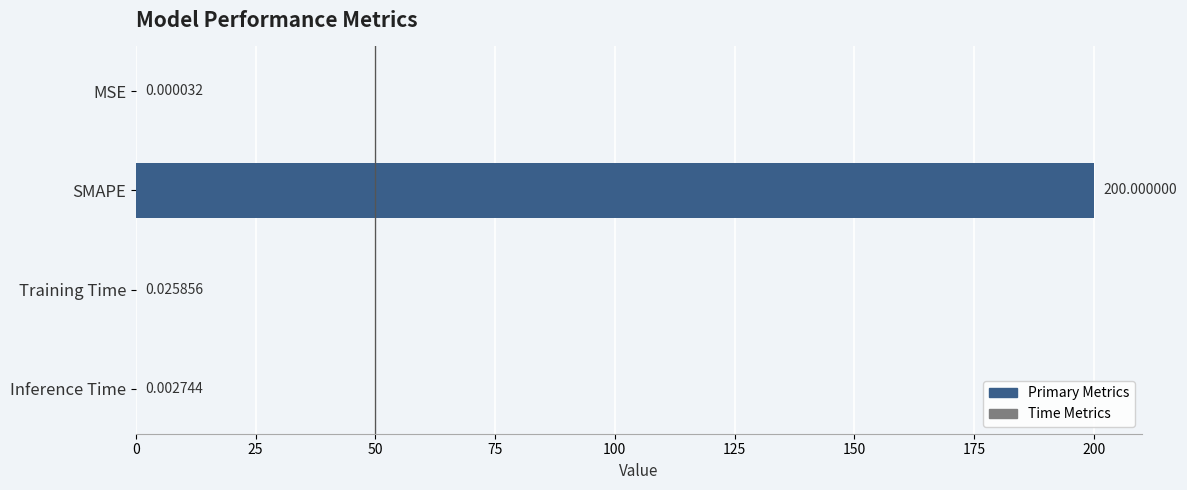

At which label is the value closest to 100?

Training Time